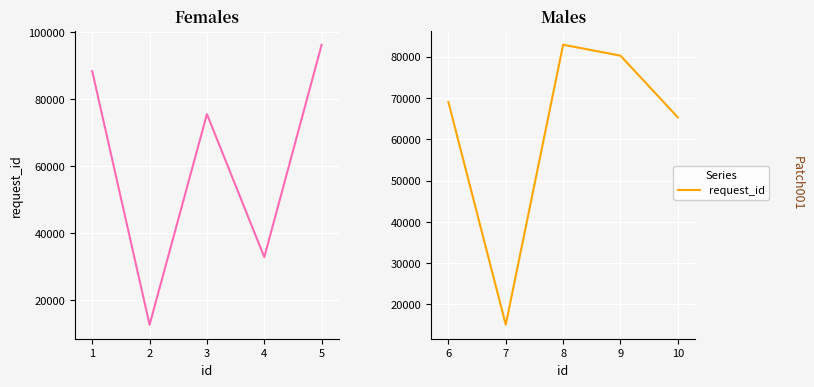

Is this an area chart (filled region under the line)?

No